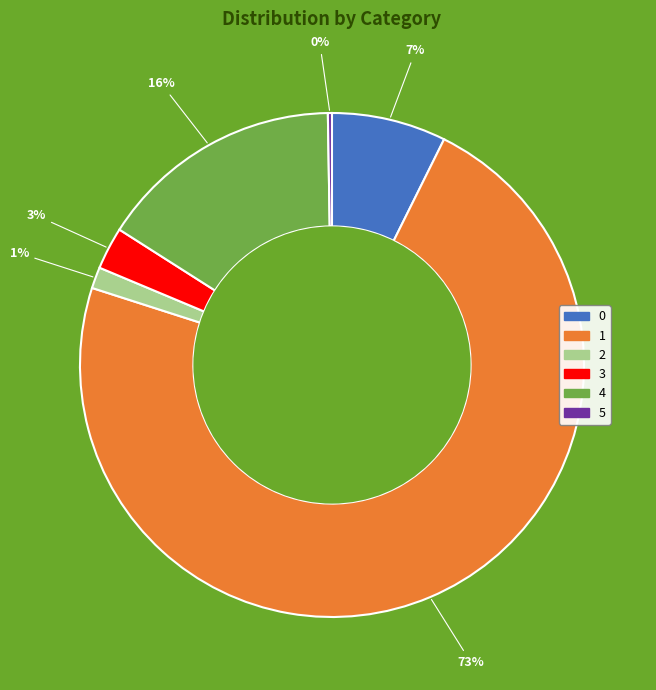

What percentage is the 2 slice, to the nearest percent?

1%